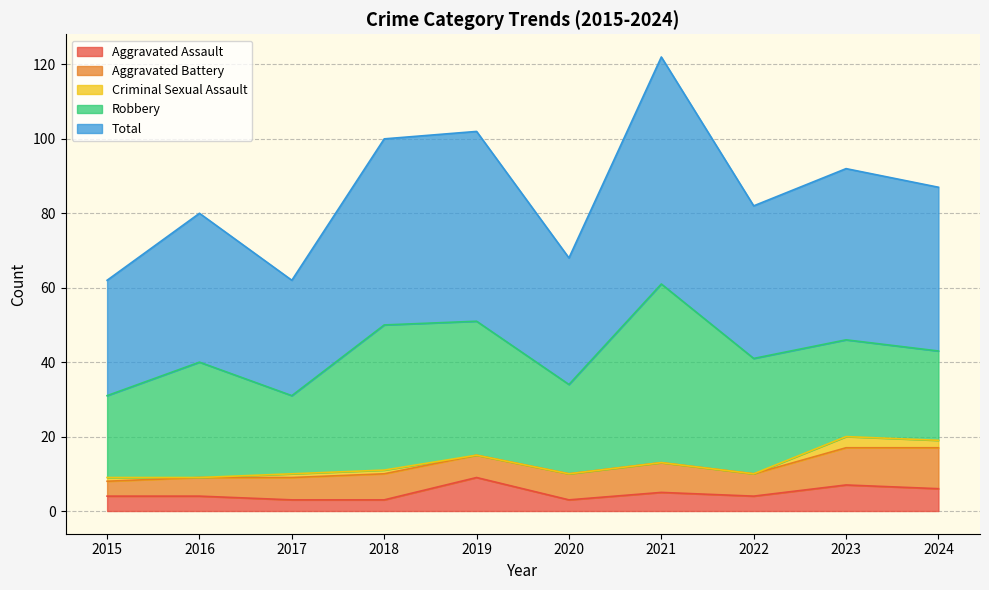

Is the value of Aggravated Battery at 2015 greater than the value of Criminal Sexual Assault at 2022?

Yes